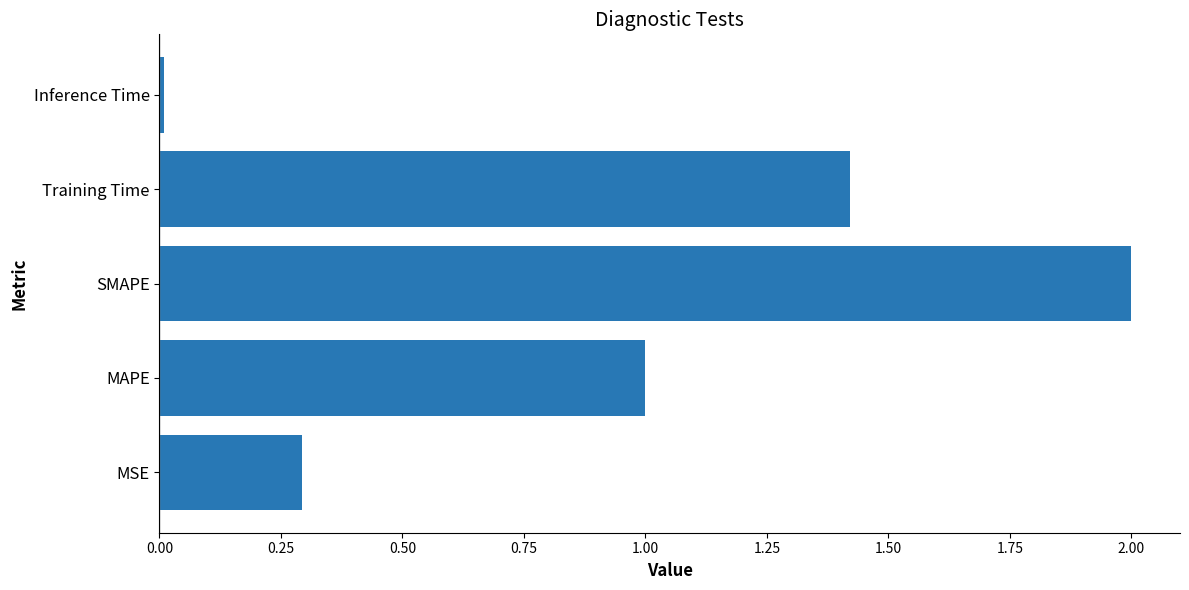

List the labels in order of value, largest first.

SMAPE, Training Time, MAPE, MSE, Inference Time